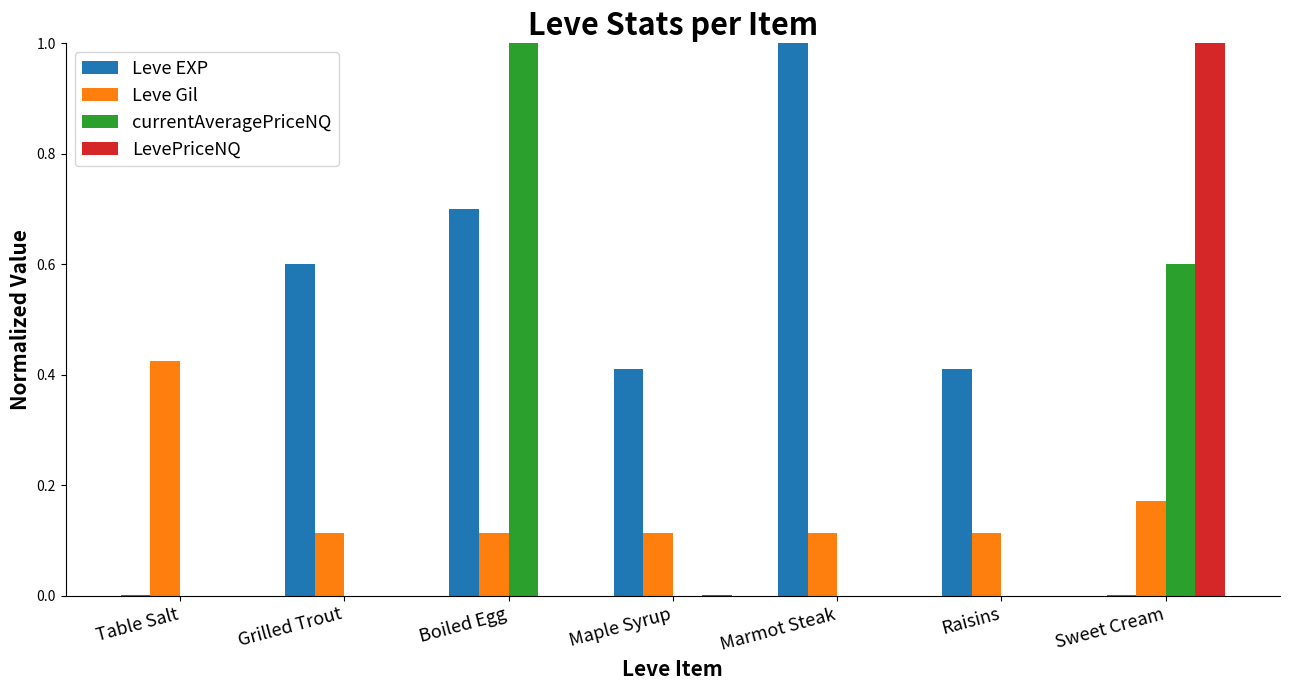

How many categories are shown in the chart?

7